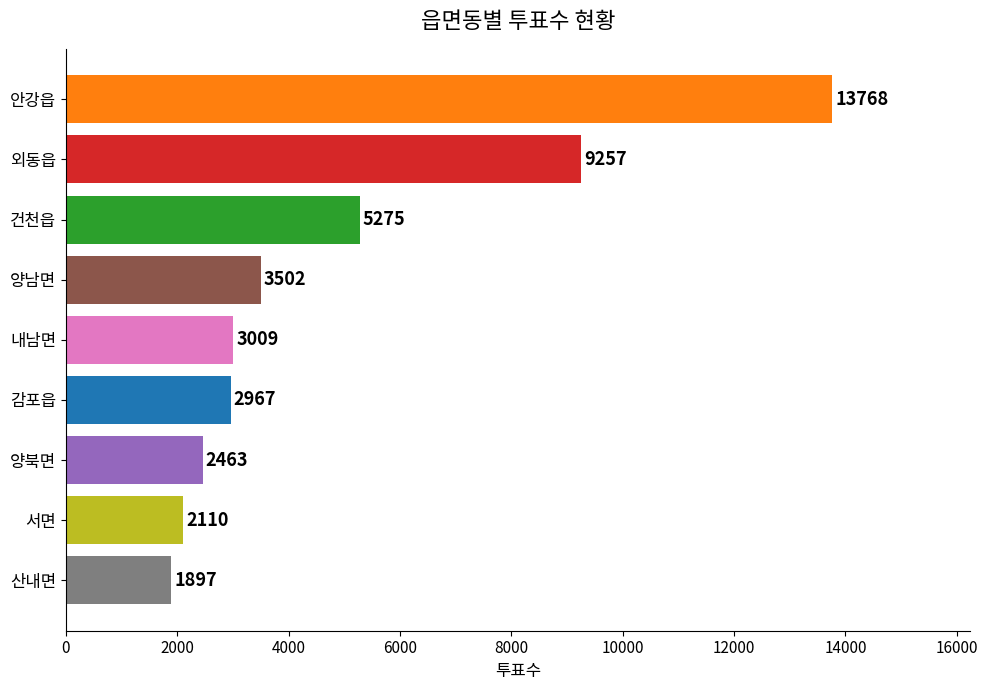

Rank the categories by value from highest to lowest.

안강읍, 외동읍, 건천읍, 양남면, 내남면, 감포읍, 양북면, 서면, 산내면